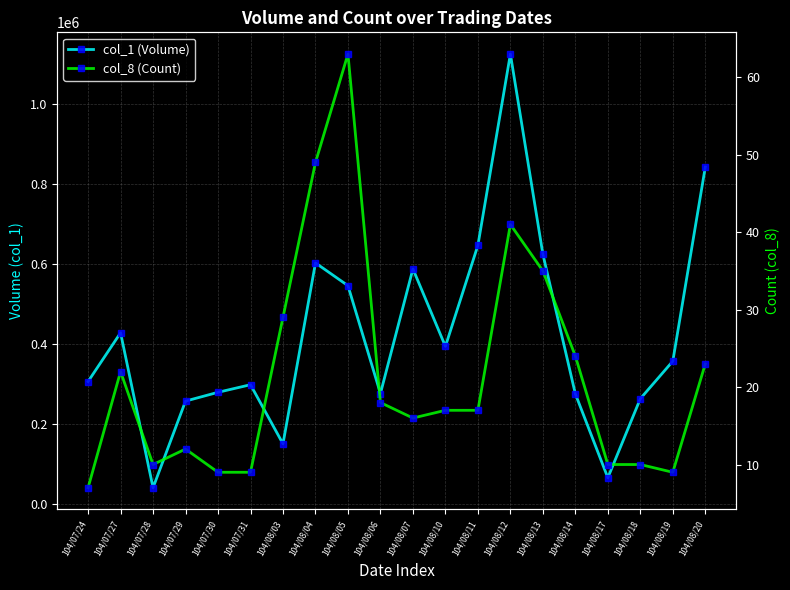

What is the label of the 5th point from the left?

104/07/30